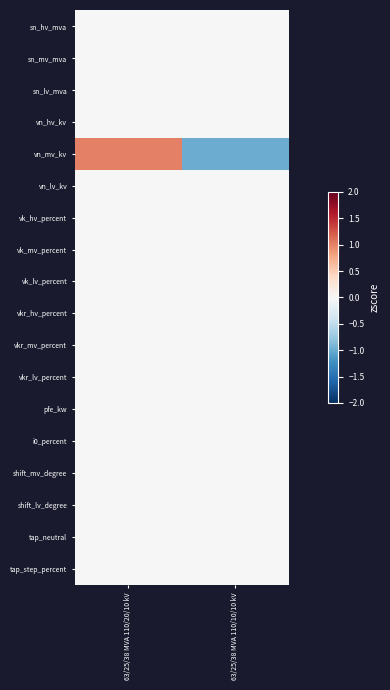

Rank the series at 63/25/38 MVA 110/10/10 kV from lowest to highest value.

vn_mv_kv, sn_hv_mva, sn_mv_mva, sn_lv_mva, vn_hv_kv, vn_lv_kv, vk_hv_percent, vk_mv_percent, vk_lv_percent, vkr_hv_percent, vkr_mv_percent, vkr_lv_percent, pfe_kw, i0_percent, shift_mv_degree, shift_lv_degree, tap_neutral, tap_step_percent